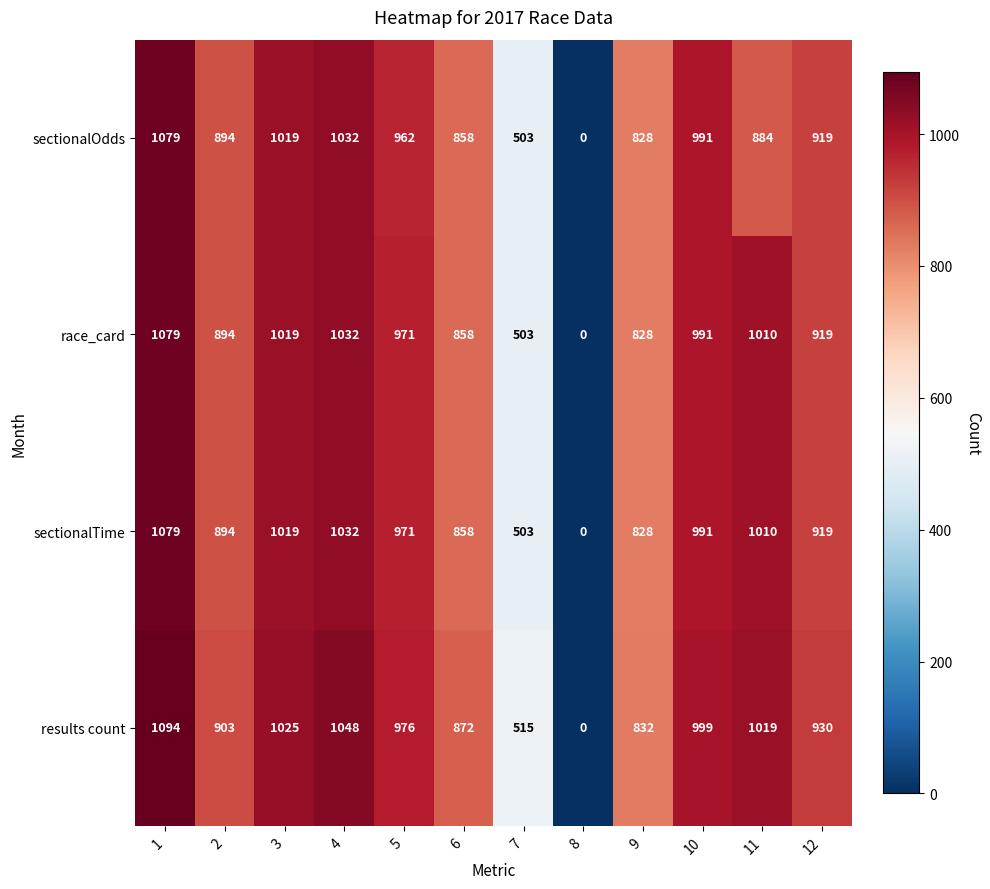

The value of results count at 3 is 1025. True or false?

True